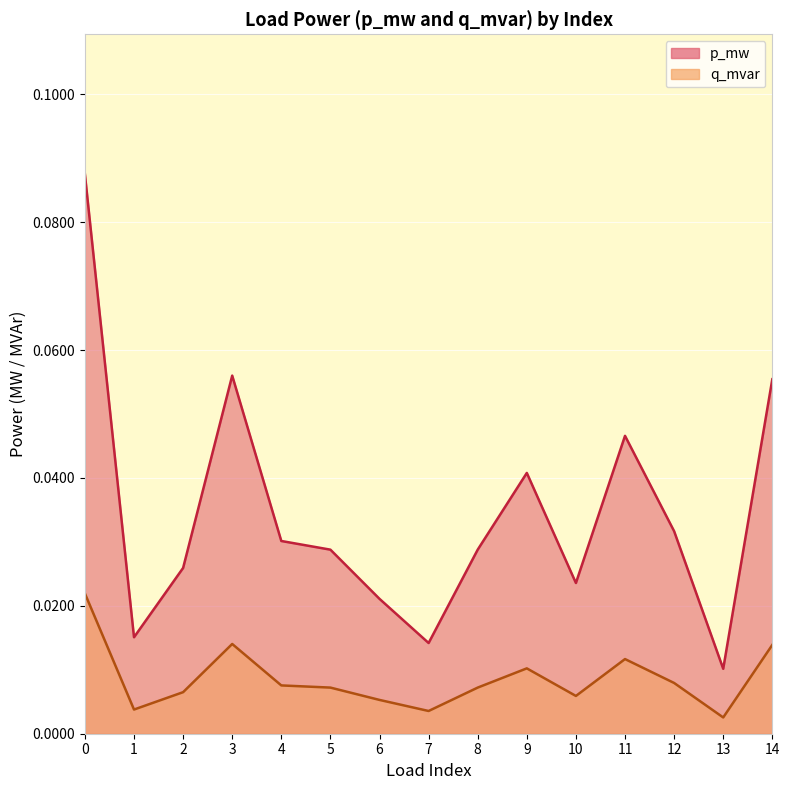

Reading right to left, extract all data points from this chart.

p_mw: 0.1	0.0	0.0	0.0	0.0	0.0	0.0	0.0	0.0	0.0	0.0	0.1	0.0	0.0	0.1
q_mvar: 0.0	0.0	0.0	0.0	0.0	0.0	0.0	0.0	0.0	0.0	0.0	0.0	0.0	0.0	0.0